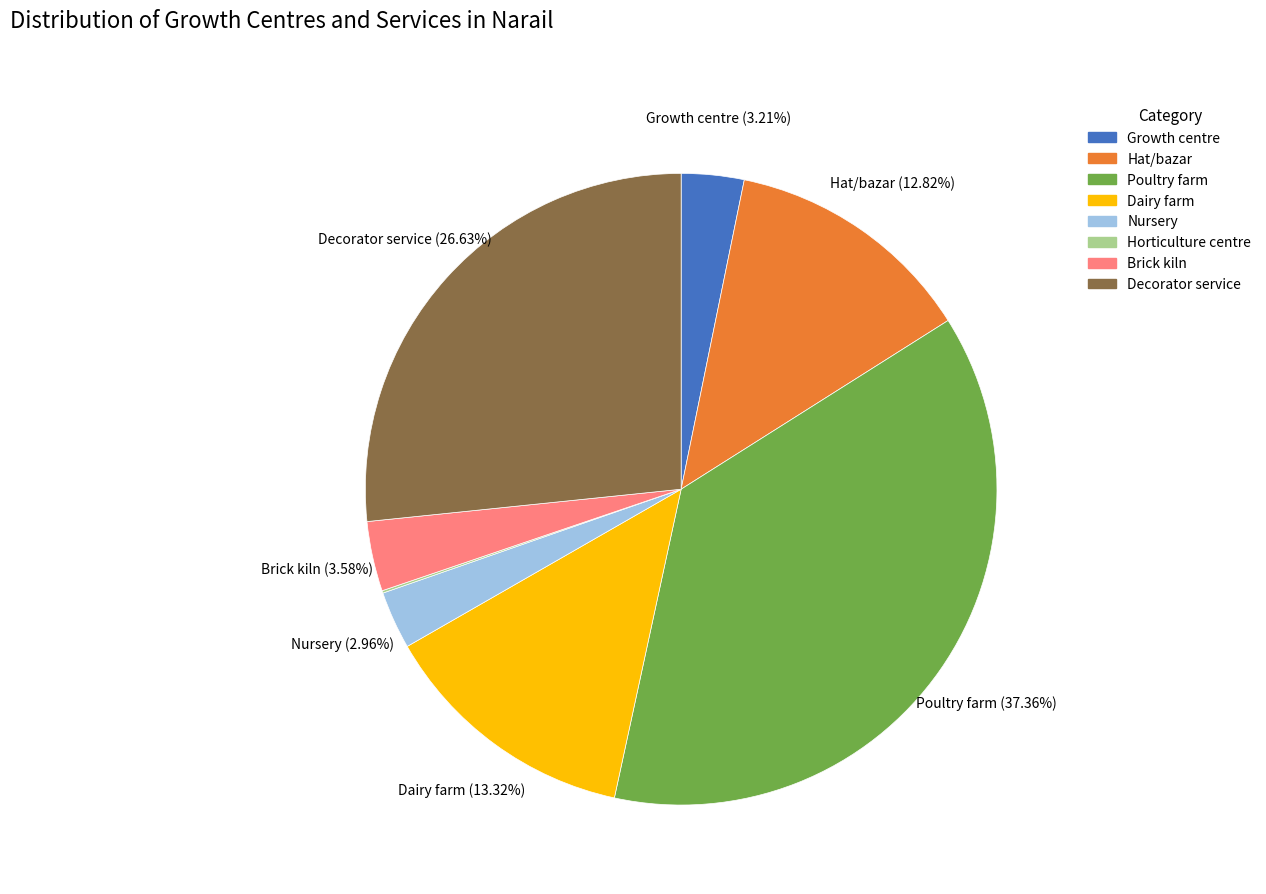

Is there any slice that represents more than half of the pie?

No